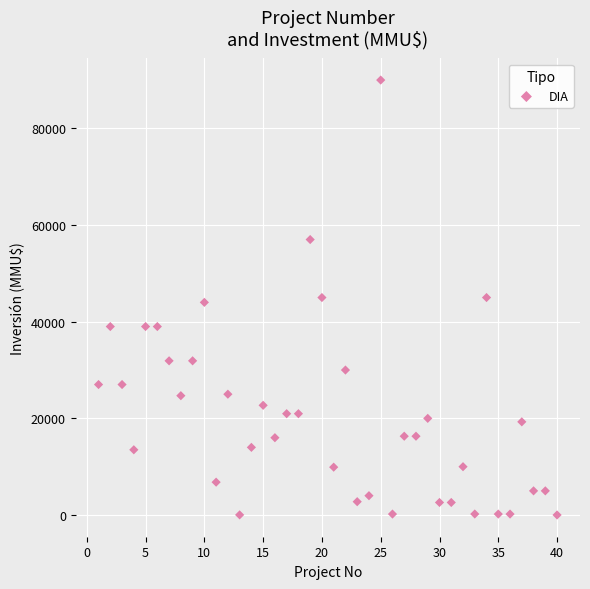

What is the range of X values (max minus min)?

39